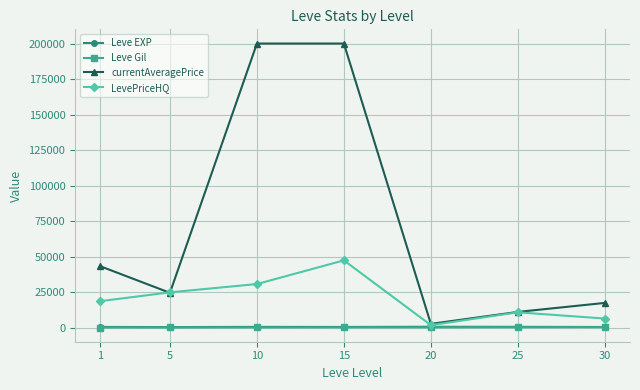

True or false: currentAveragePrice has more than 2 points higher than both neighbors.

False